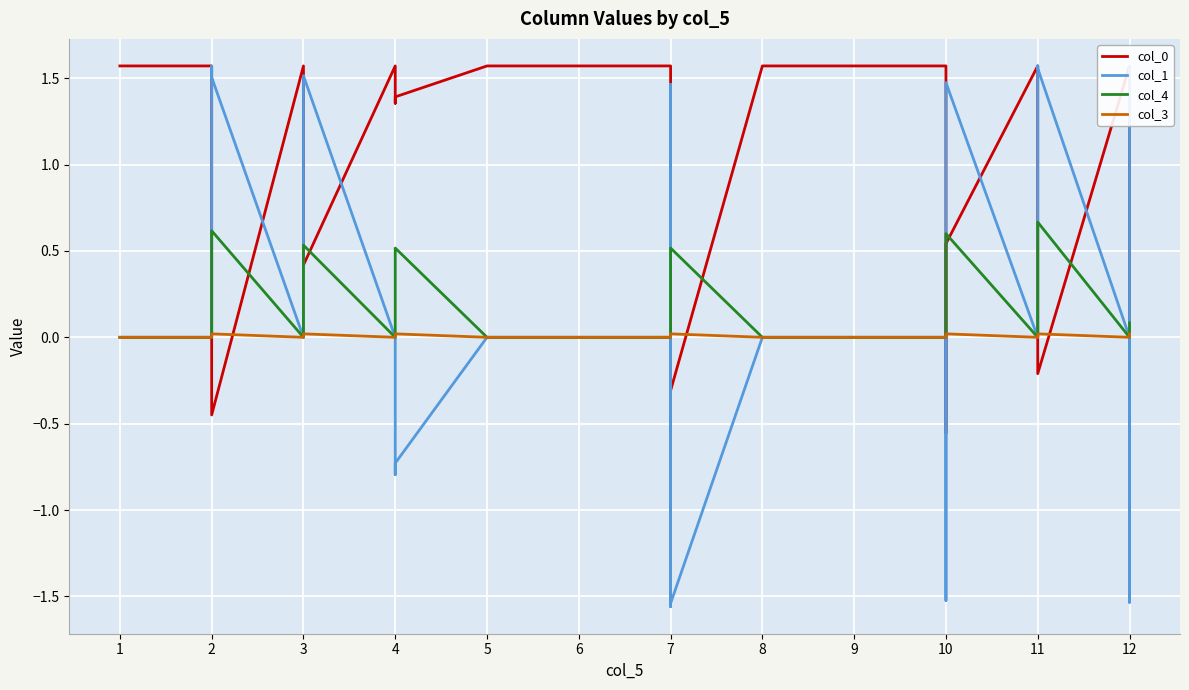

At how many categories does at least one series exceed -1?

28